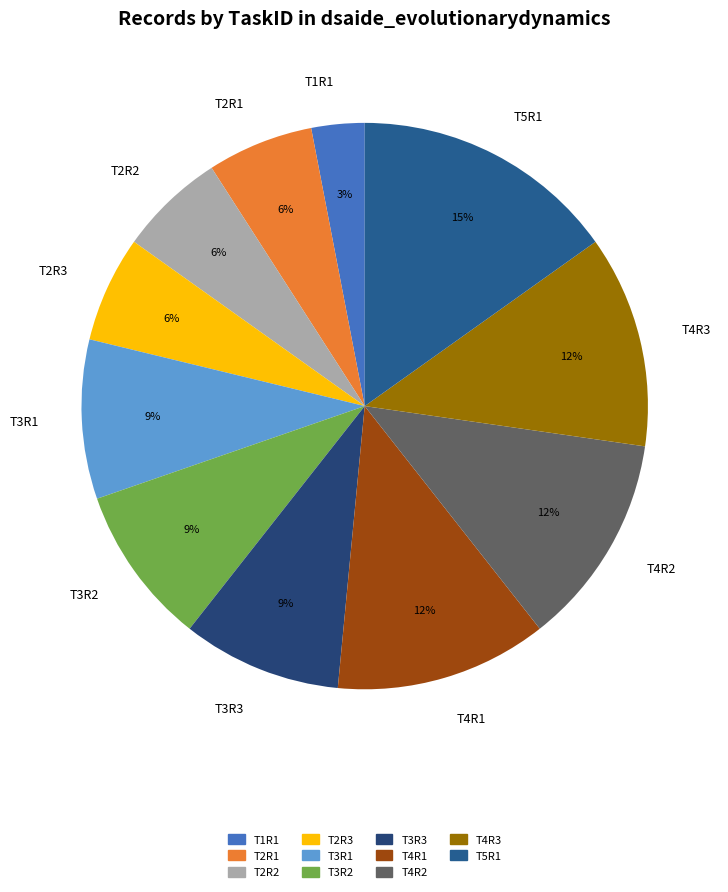

Does any single category account for the majority?

No